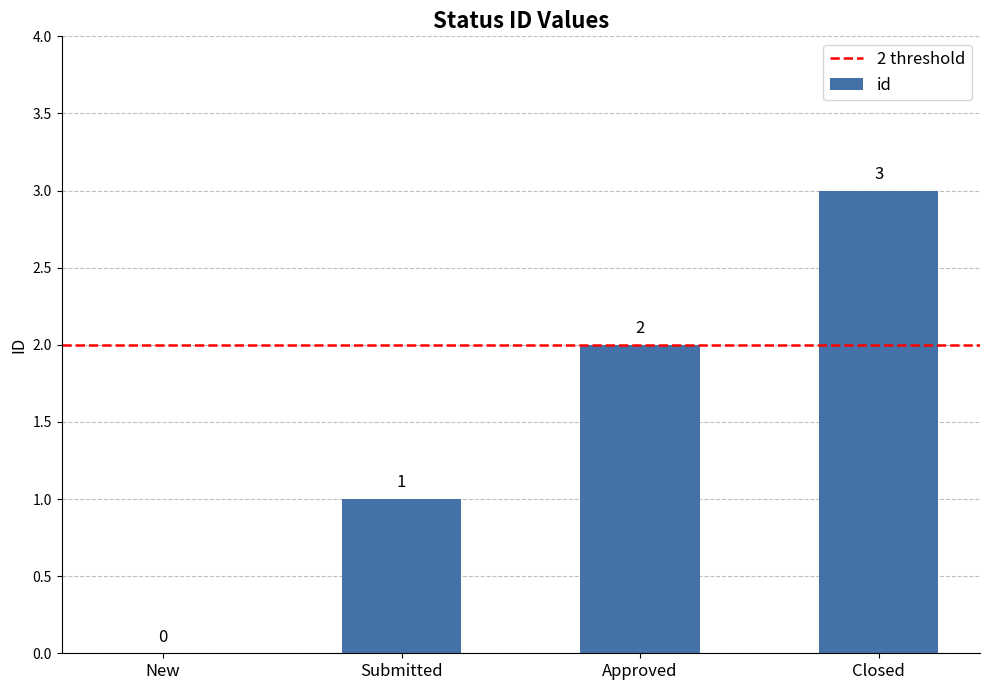

What is the ratio of the value at Submitted to the value at Approved?

0.5